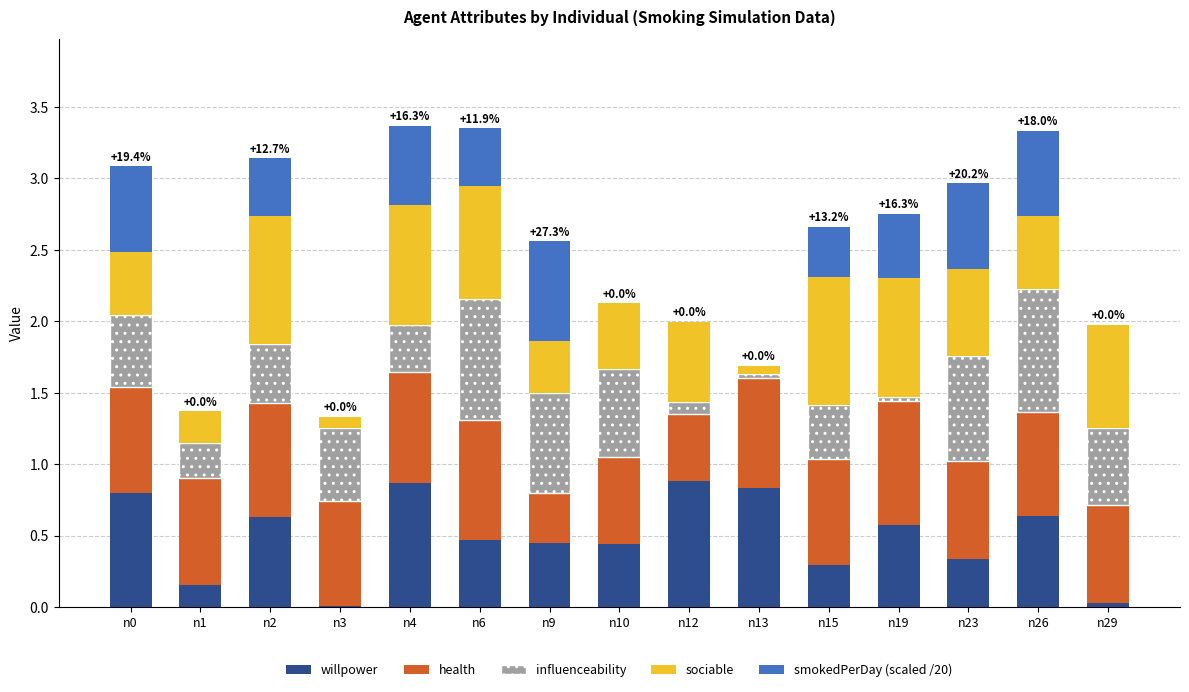

Is it true that willpower equals 0.2 at n2?

False